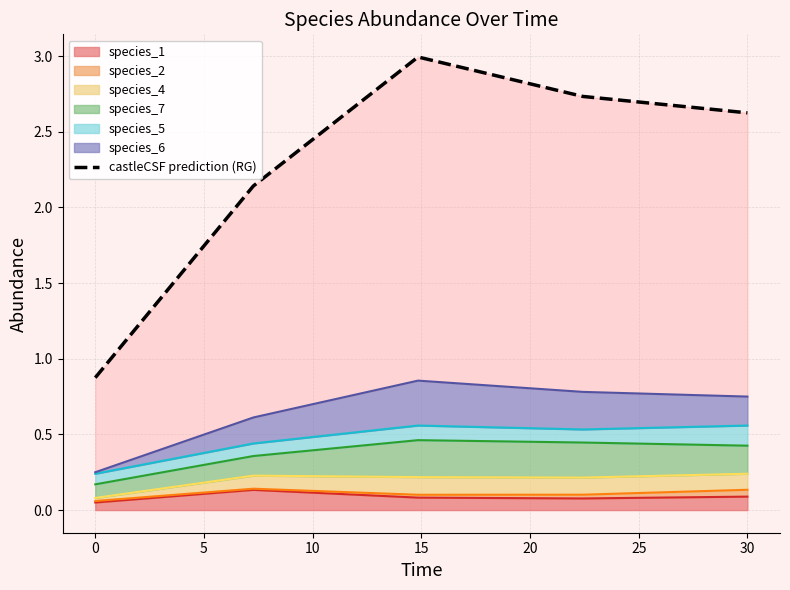

What is the greatest value displayed?

3.0